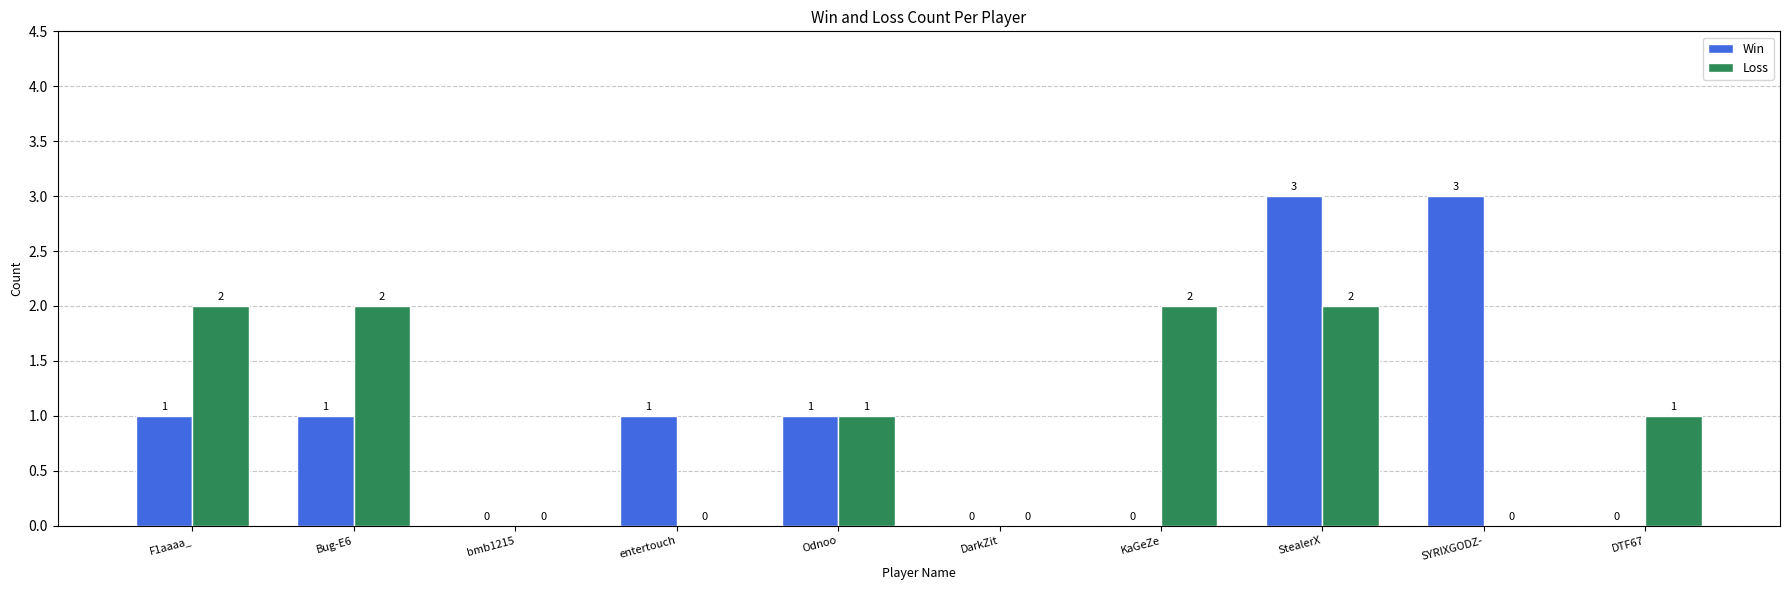

Are the bars horizontal?

No